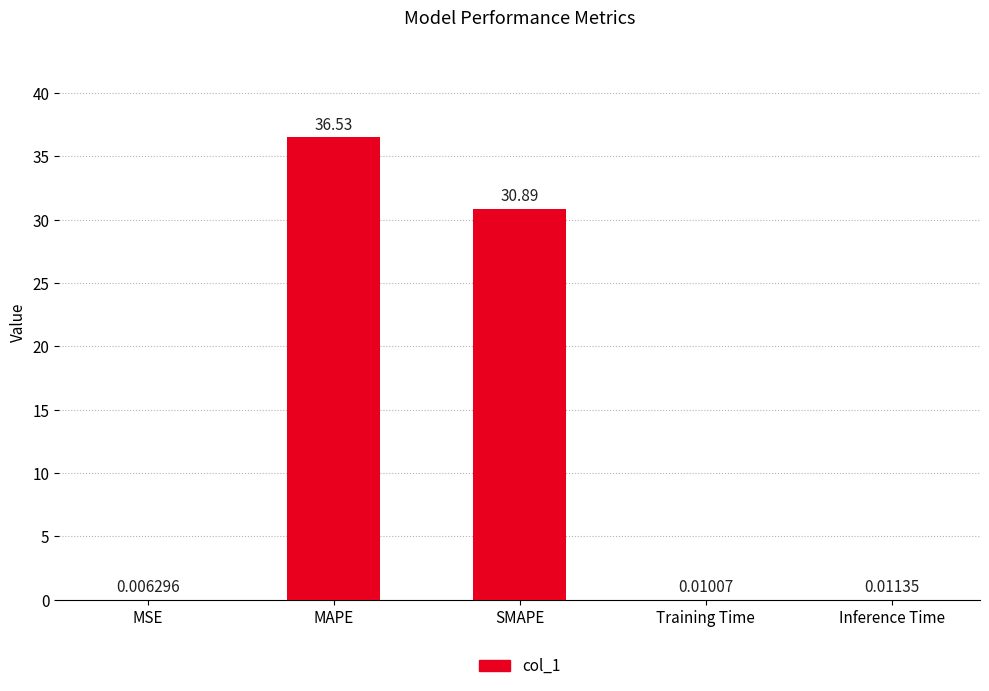

What is the maximum value shown in the chart?

36.5